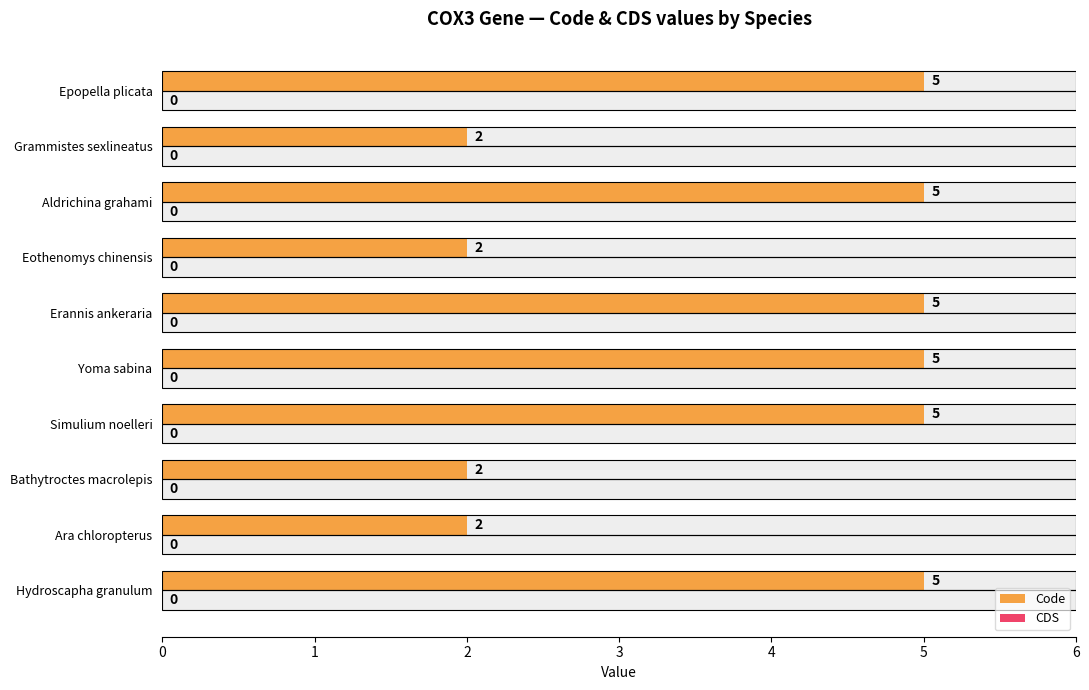

What is the difference between the maximum and minimum values in the Code series?

3.0